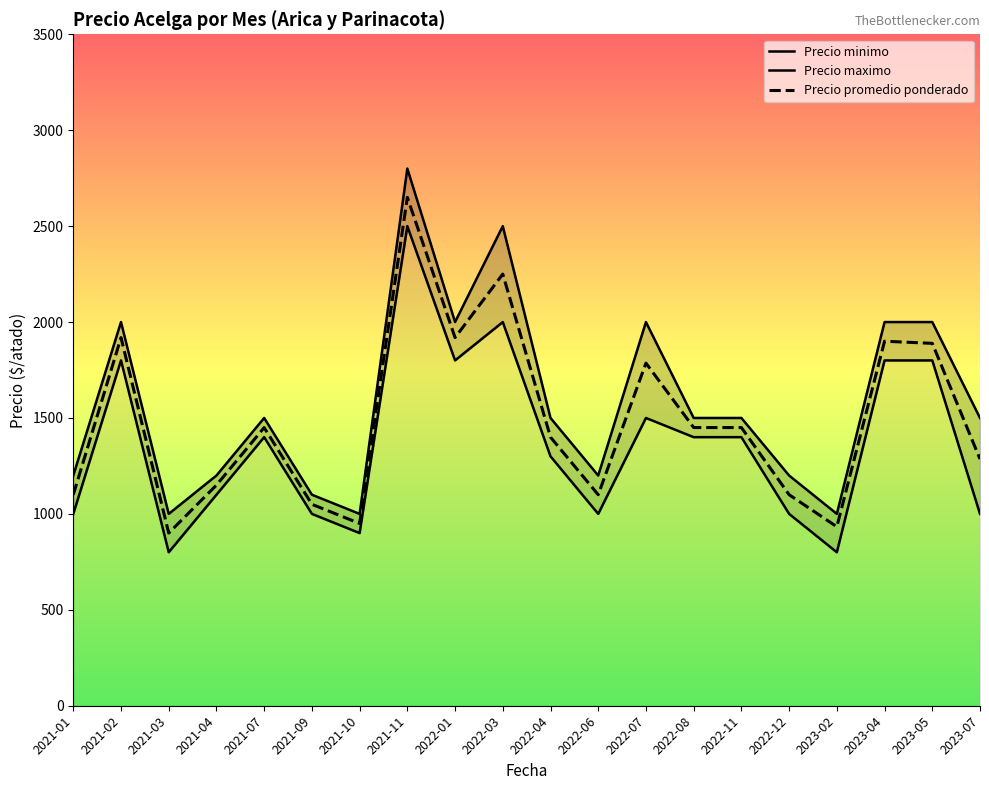

What is the label of the 2nd point from the right?

2023-05